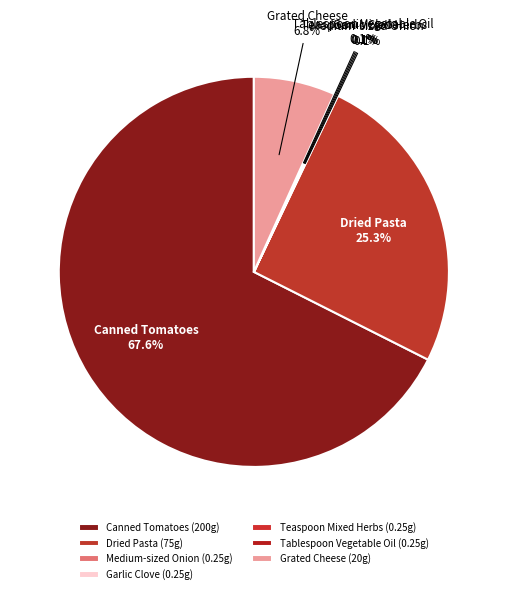

How much of the chart is everything except Medium-sized Onion?

99.9%